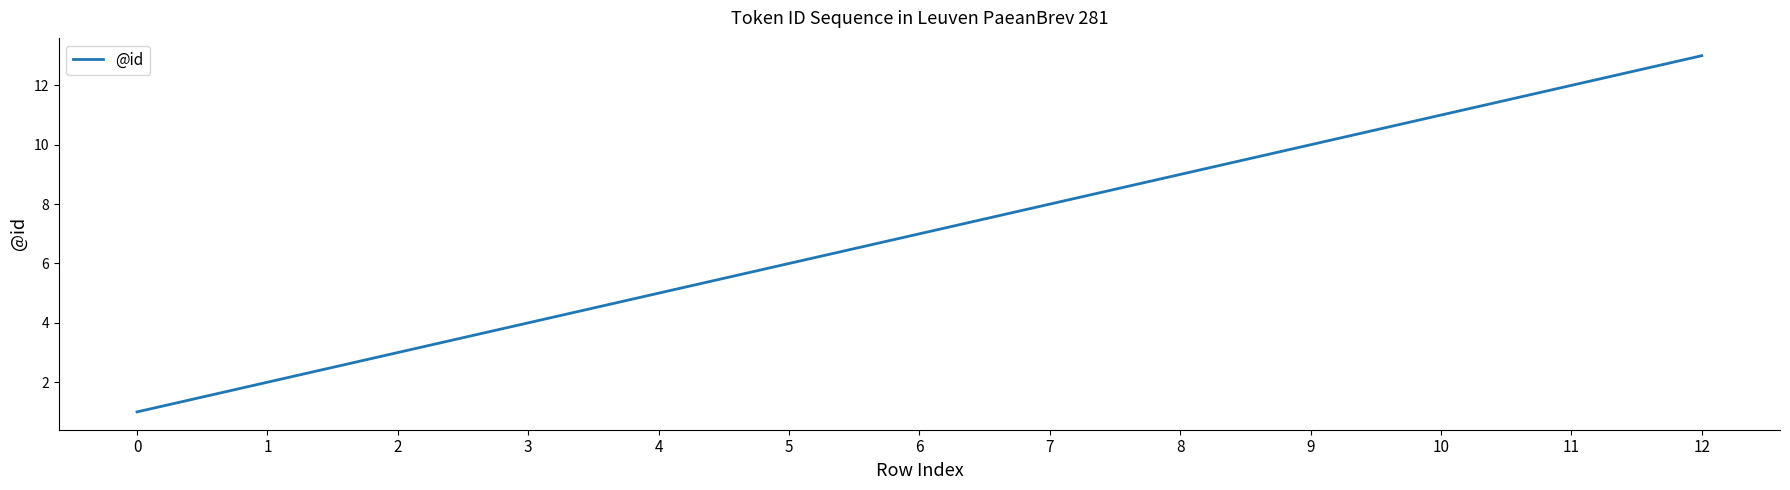

Rank the categories by value from highest to lowest.

12, 11, 10, 9, 8, 7, 6, 5, 4, 3, 2, 1, 0